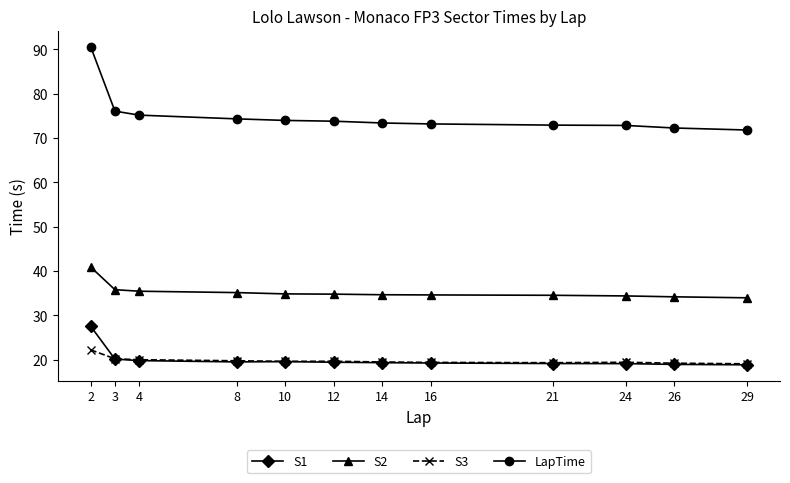

At how many categories does at least one series exceed 38?

12